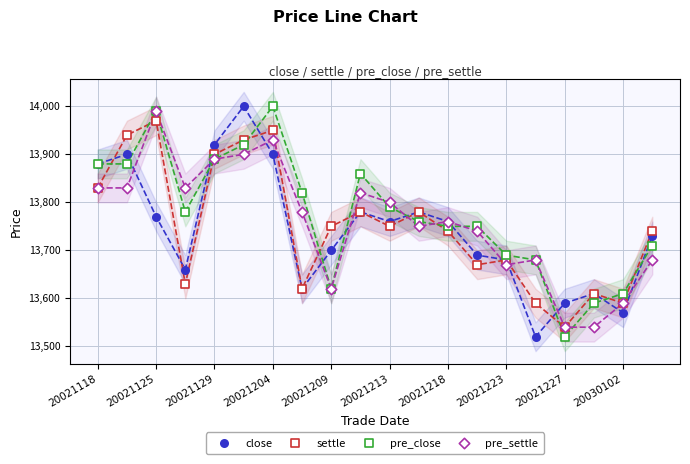

Which series has the widest spread of Y values?

close